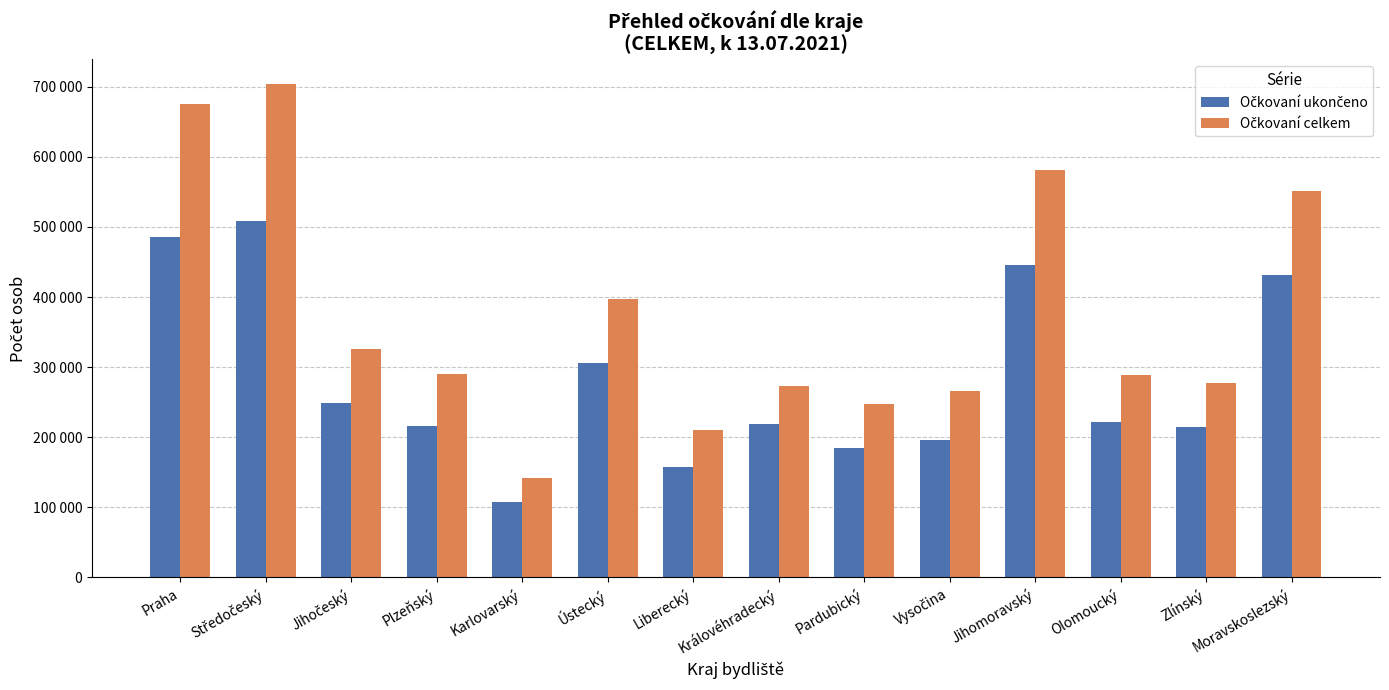

Between Olomoucký and Moravskoslezský, which is larger?

Moravskoslezský